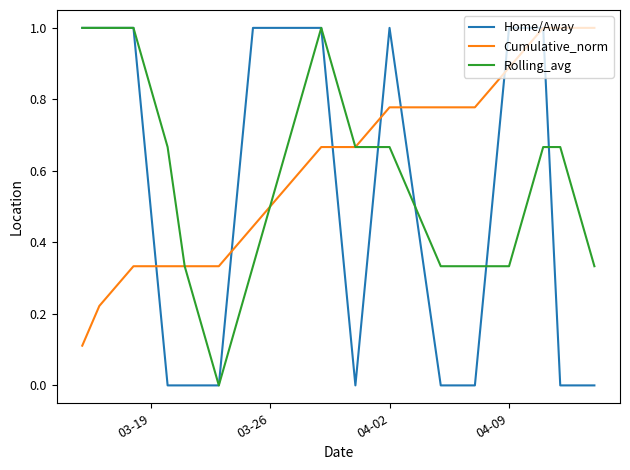

What is the highest value of the Home/Away series?

1.0